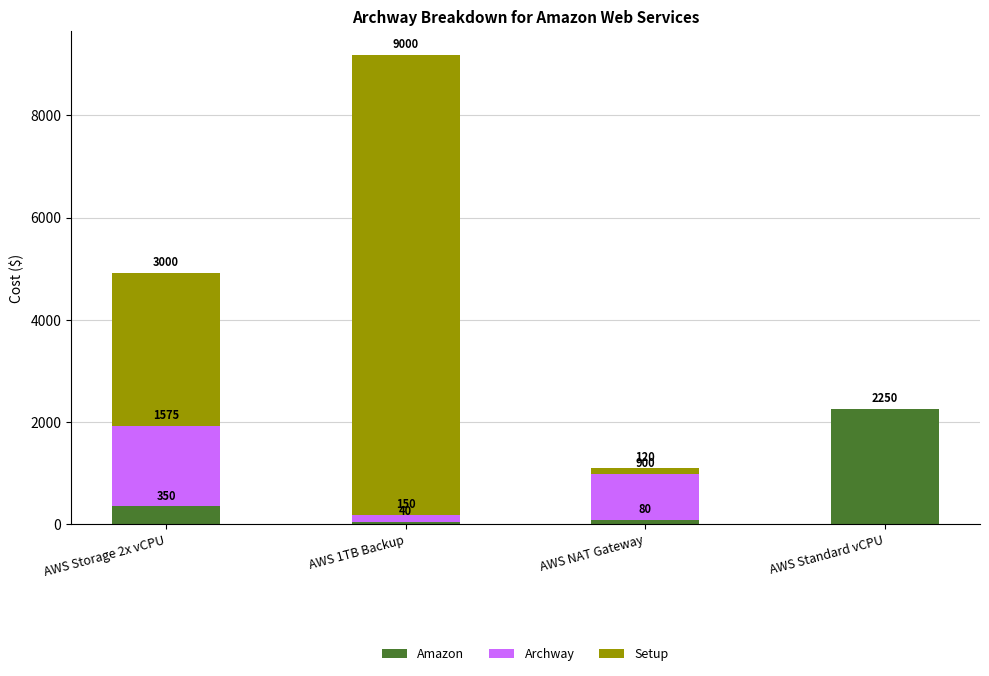

Are the bars horizontal?

No